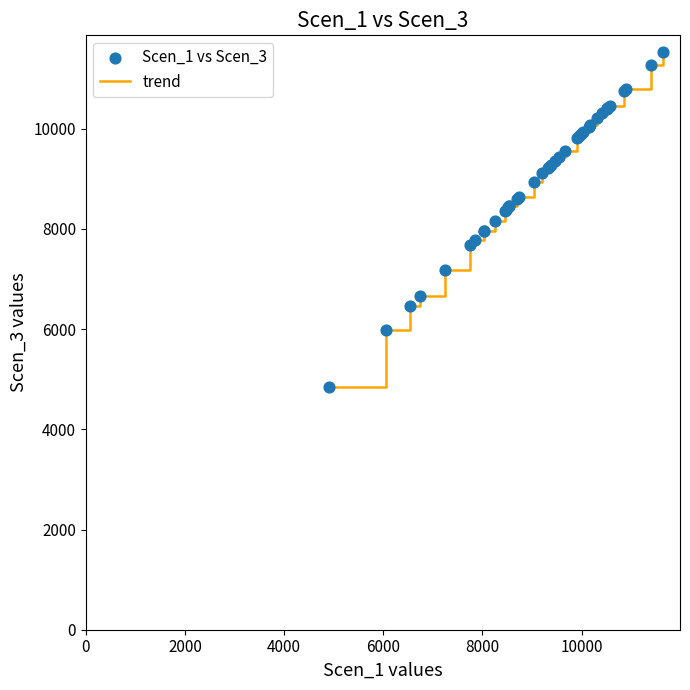

What is the difference between the maximum and minimum values?

6676.0